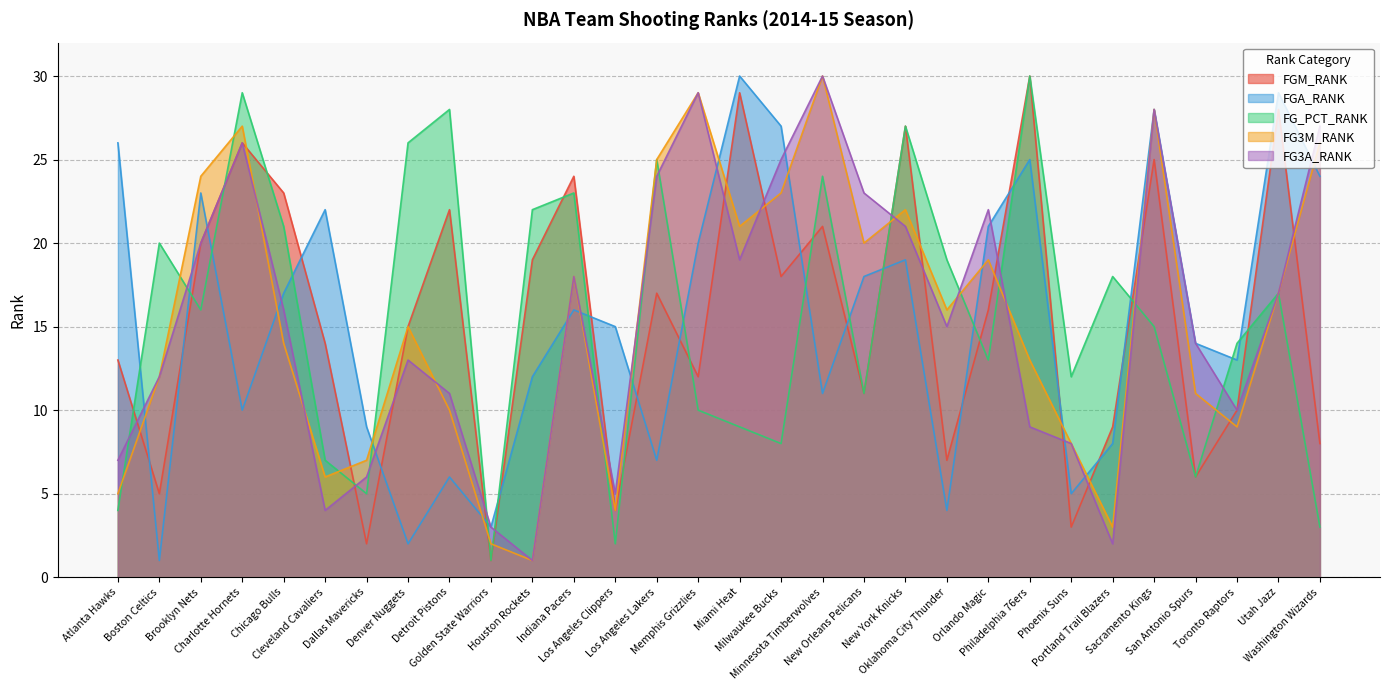

What is the approximate value of FGA_RANK at Charlotte Hornets, to the nearest 10?

10